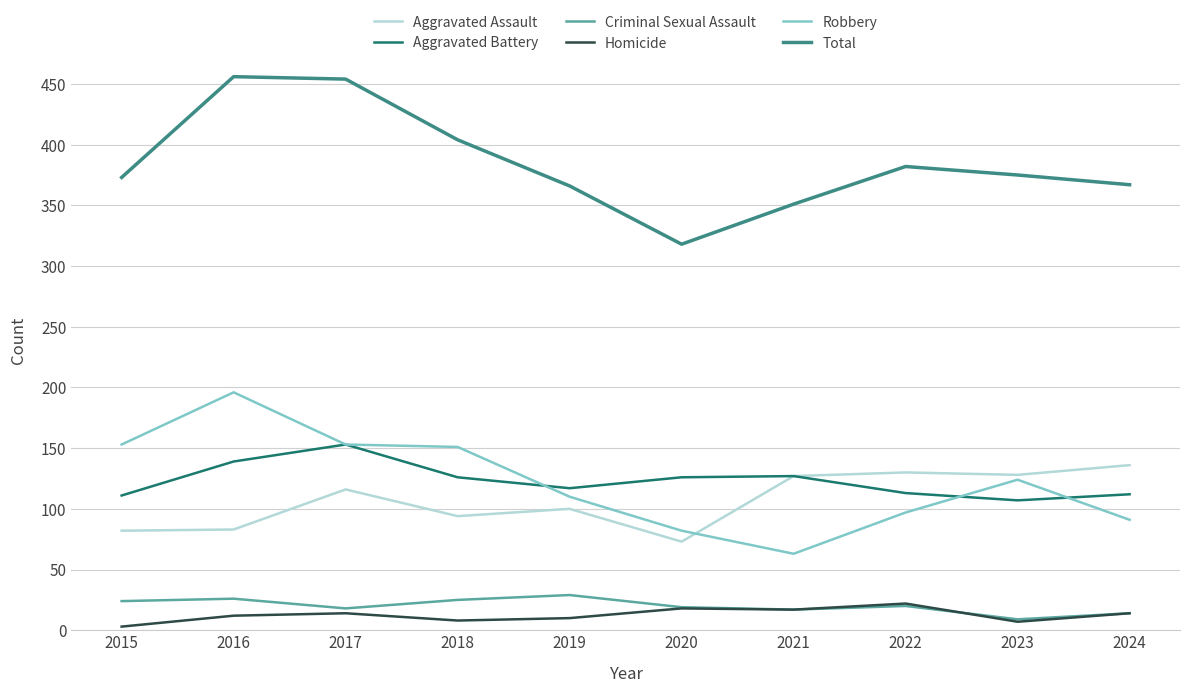

What is the lowest value of the Robbery series?

63